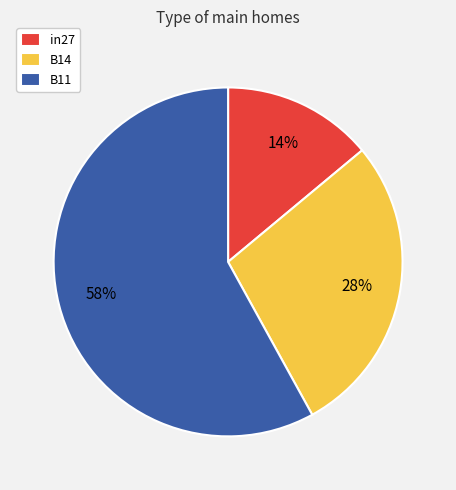

Between B14 and in27, which is larger?

B14